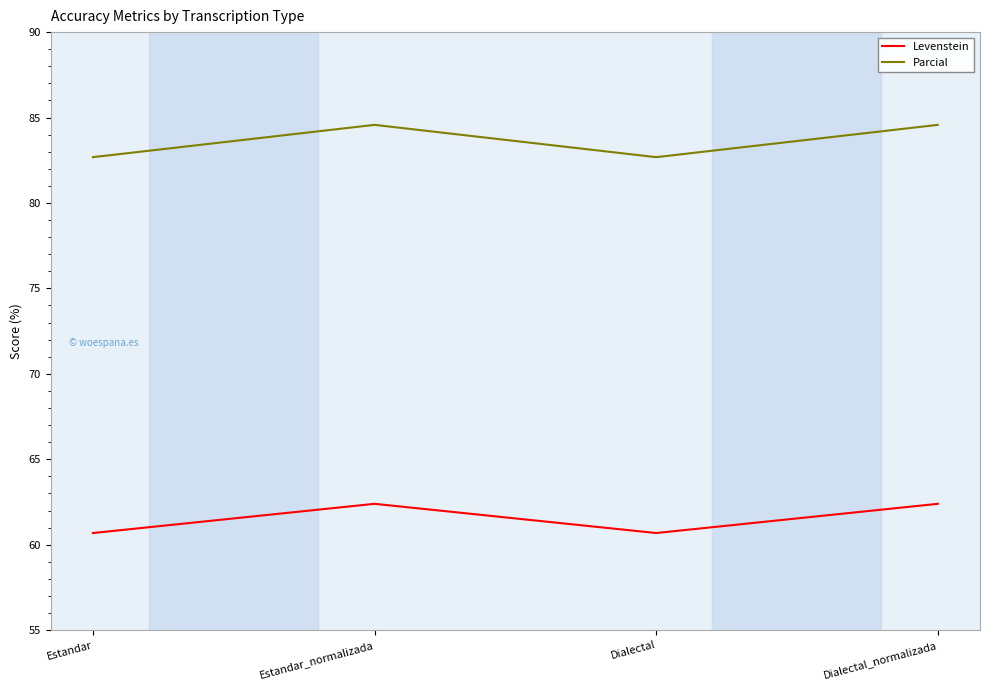

Which series has the largest range (max minus min)?

Parcial